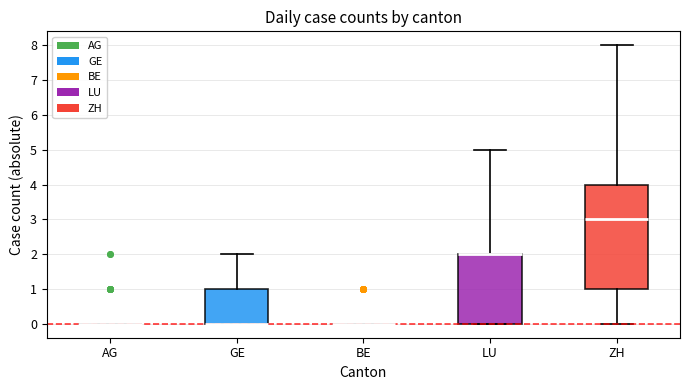

Comparing the boxes themselves (not the whiskers), which one is the tallest?

ZH